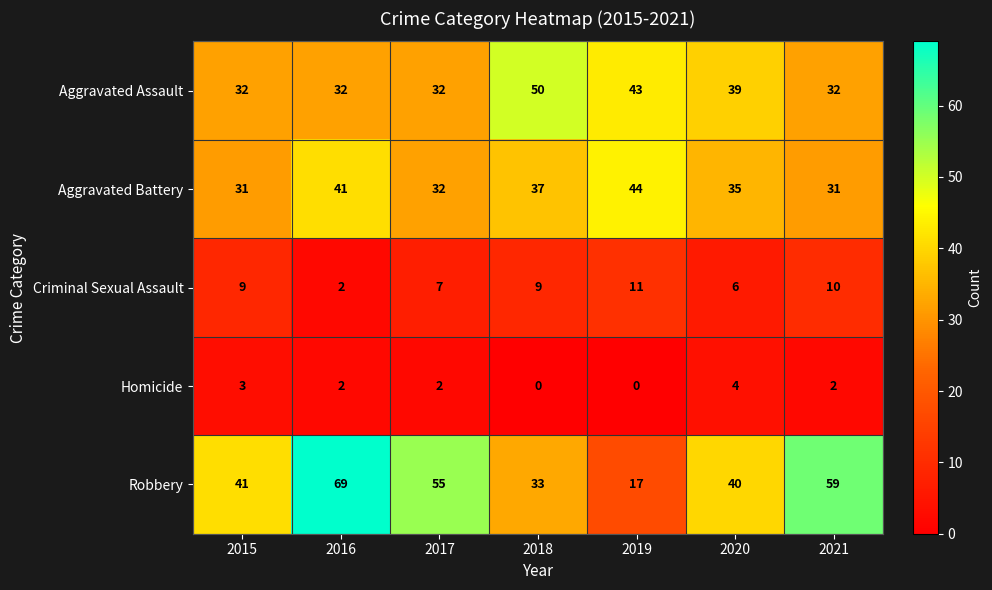

At how many categories does at least one series exceed 15?

7